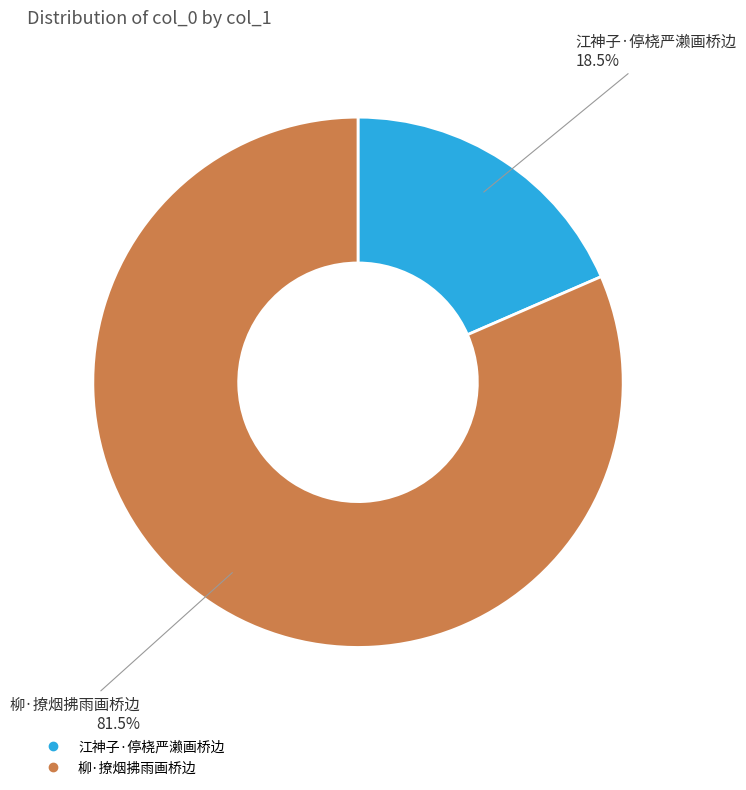

Which has a higher value, 江神子·停桡严濑画桥边 or 柳·撩烟拂雨画桥边?

柳·撩烟拂雨画桥边